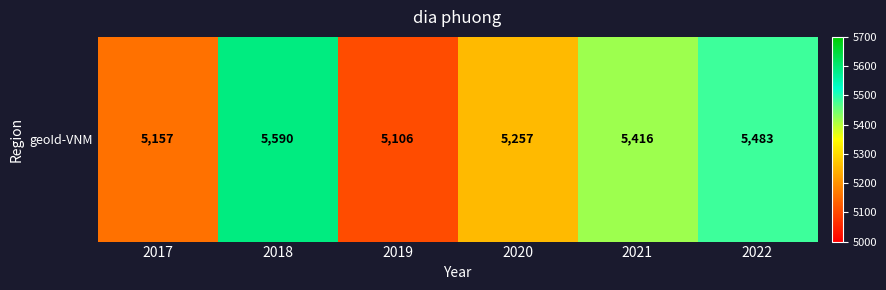

Which category has the lowest value across all series?

2019